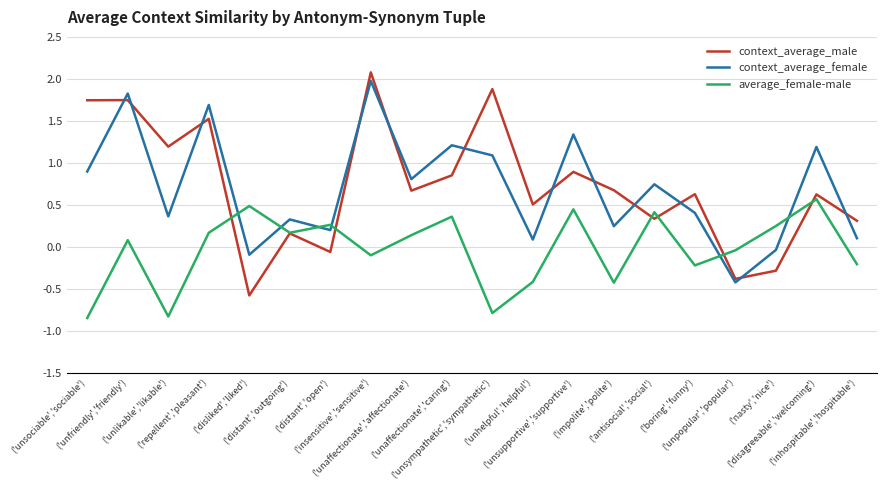

What is the highest value of the context_average_male series?

2.1